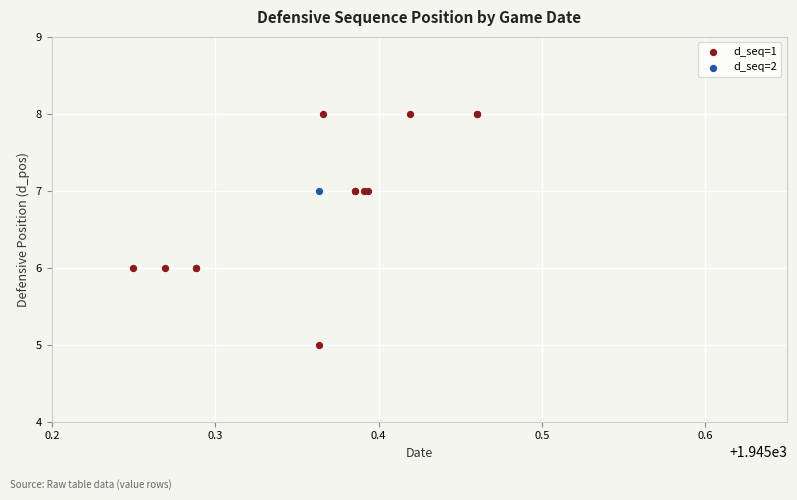

What are all the series names shown in the legend?

d_seq=1, d_seq=2